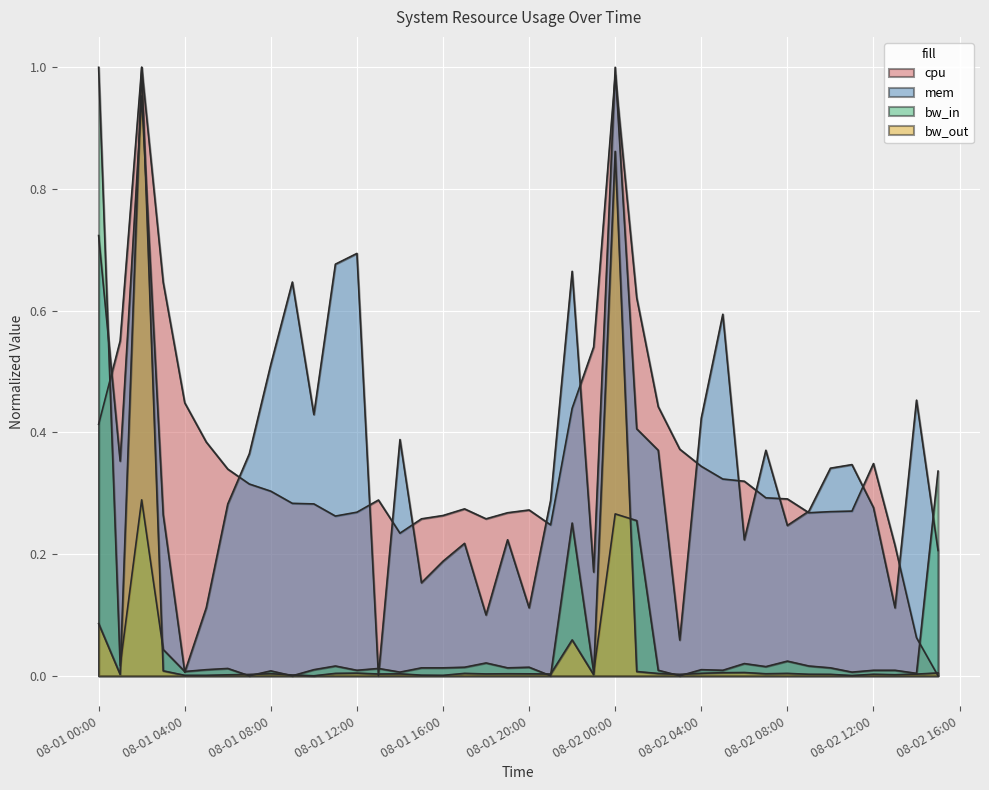

What is the difference between the second highest and second lowest values in the cpu series?

0.9